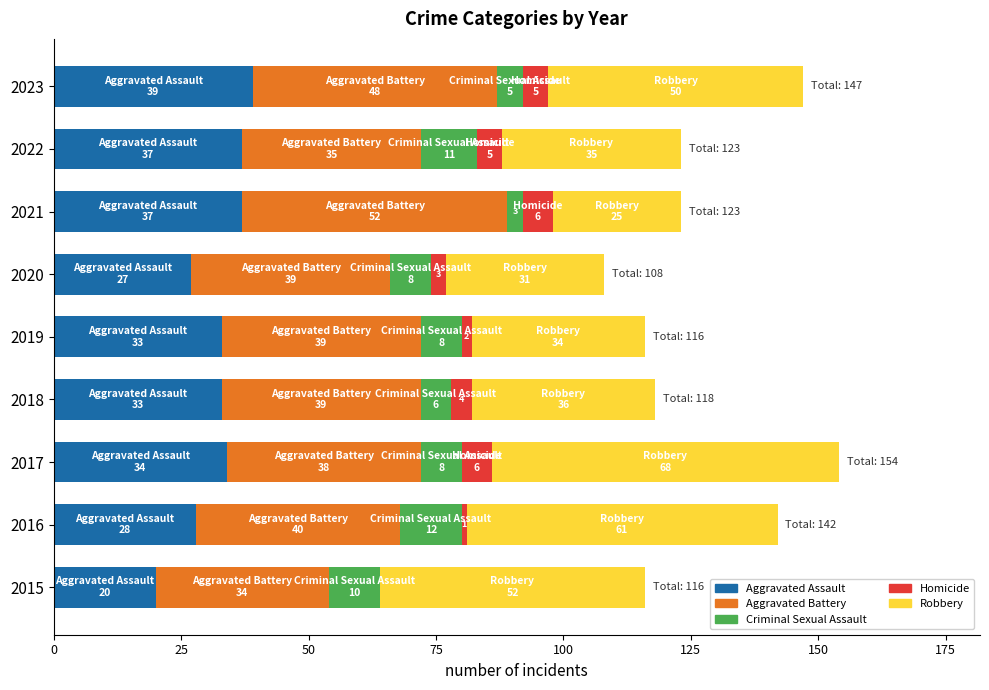

What is the total value across all series at 2023?

147